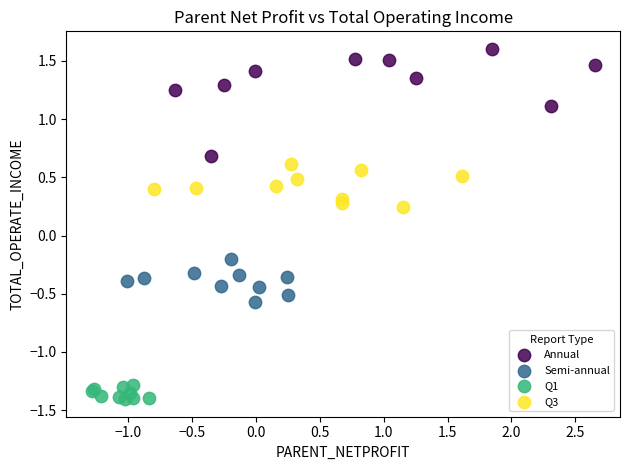

Which series contains the lowest Y value?

Q1